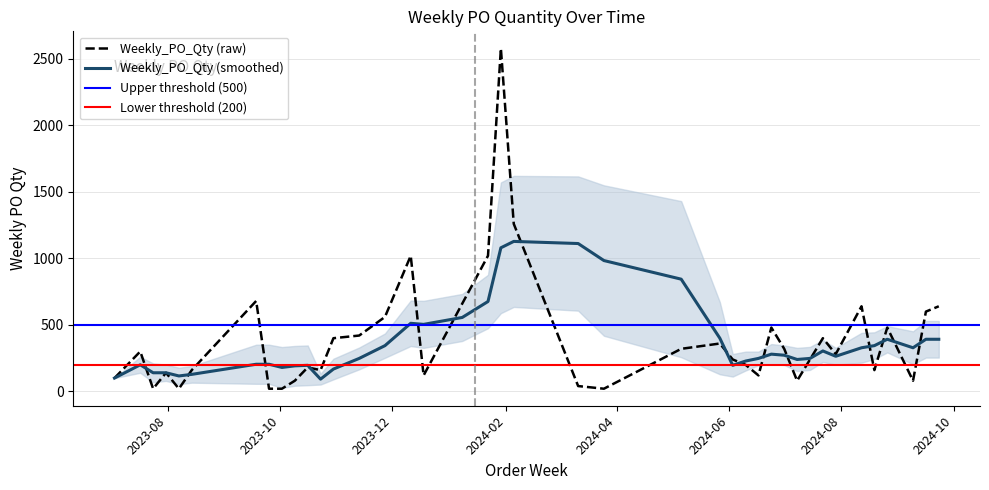

List the labels in order of value, largest first.

2024-01-29, 2024-02-05, 2023-12-11, 2024-01-22, 2023-09-18, 2024-01-08, 2024-08-12, 2024-09-23, 2024-09-16, 2023-11-27, 2024-06-24, 2024-08-26, 2023-11-13, 2023-10-30, 2024-07-22, 2024-05-27, 2024-05-06, 2024-07-01, 2023-07-17, 2024-07-29, 2024-06-03, 2024-07-15, 2024-06-10, 2023-10-16, 2023-08-14, 2023-10-23, 2024-08-19, 2023-07-31, 2023-12-18, 2024-06-17, 2023-07-03, 2023-10-09, 2024-07-08, 2024-09-09, 2024-03-11, 2023-07-24, 2023-08-07, 2023-09-25, 2023-10-02, 2024-03-25